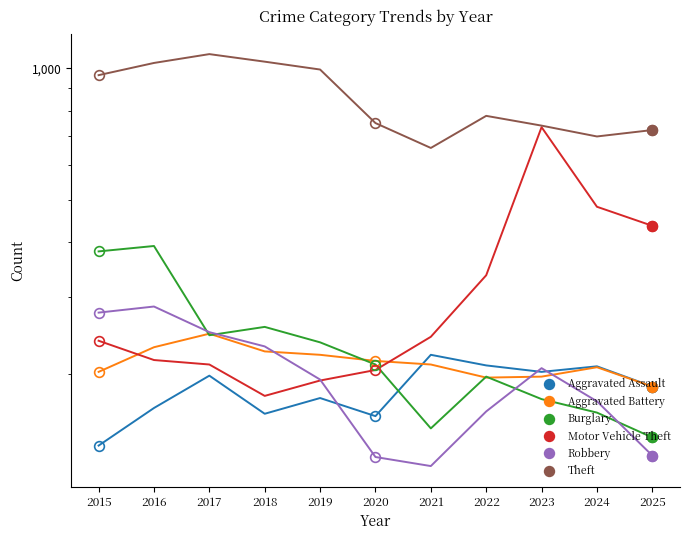

Rank the series at 2024 from highest to lowest value.

Theft, Motor Vehicle Theft, Aggravated Assault, Aggravated Battery, Robbery, Burglary